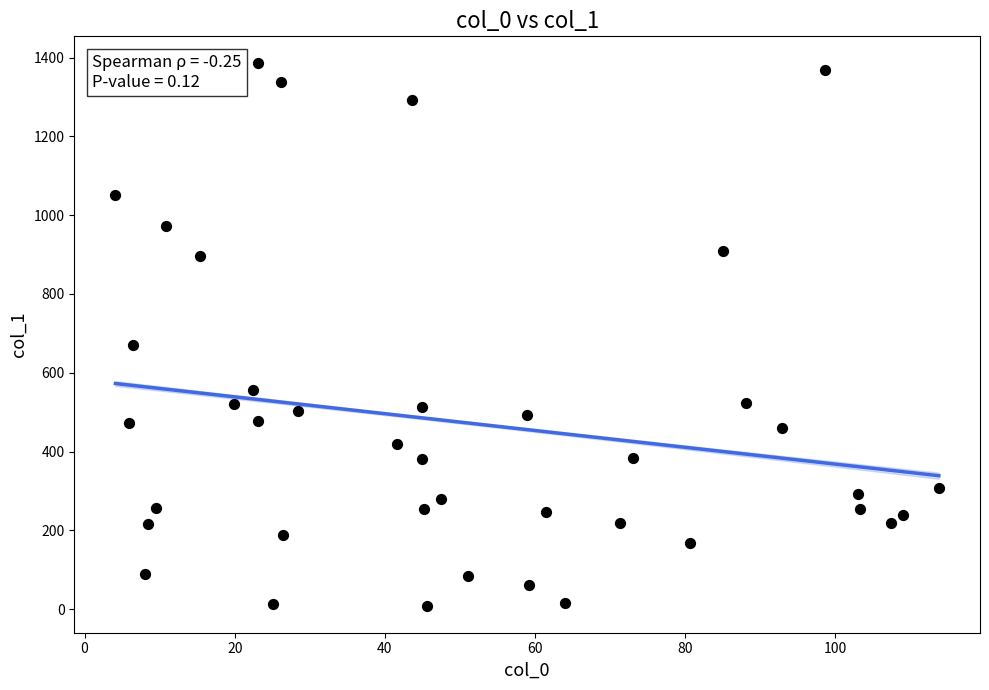

What is the range of X values (max minus min)?

109.7